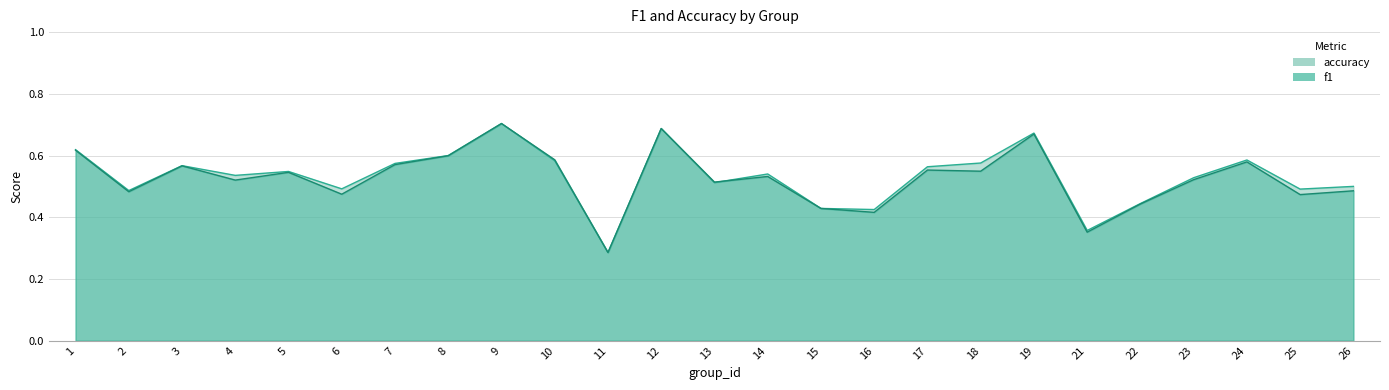

Which series has the largest total across all categories?

accuracy